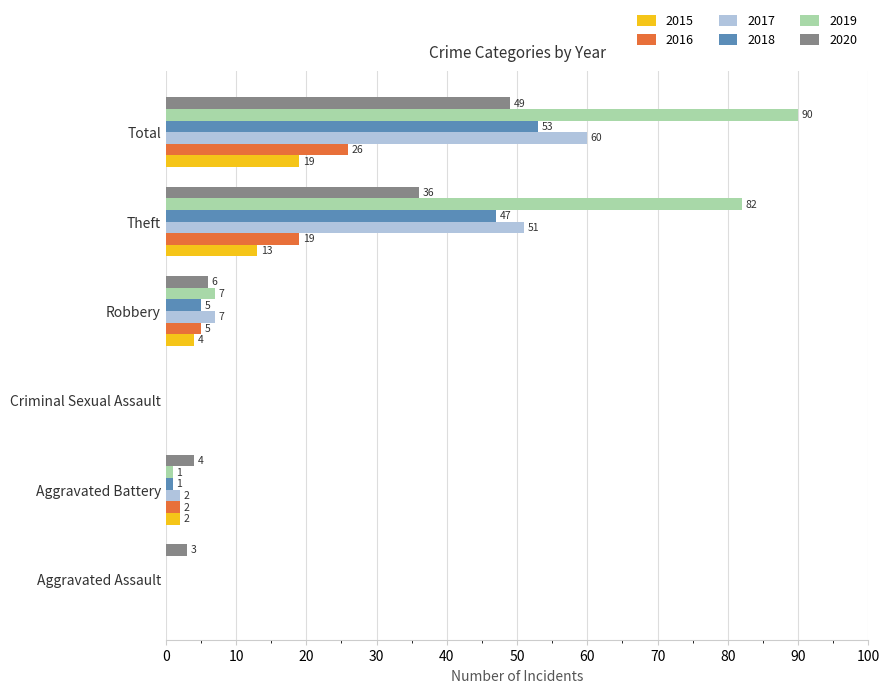

Where is 2018 nearest to the value 26?

Robbery